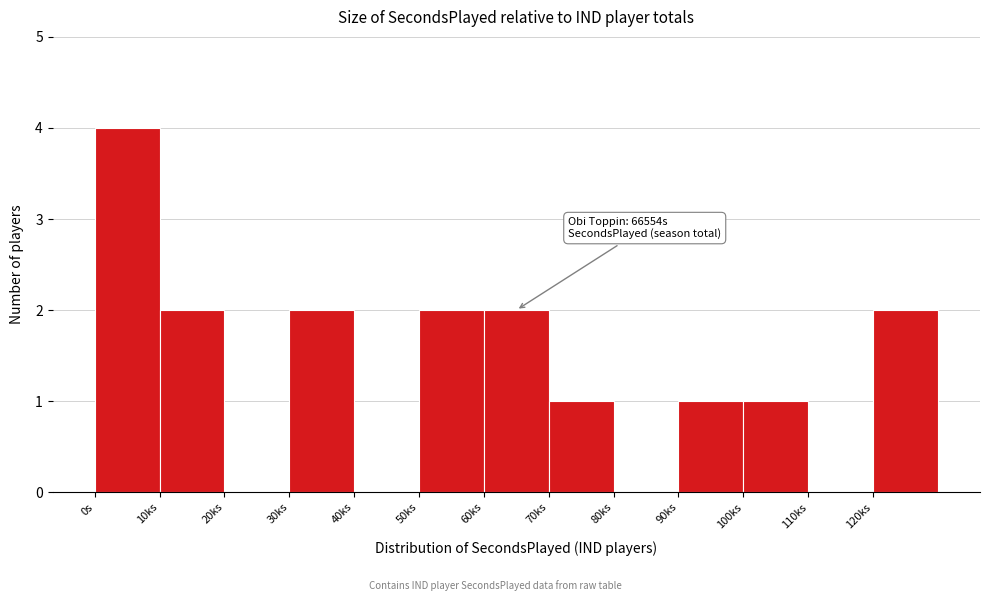

Reading right to left, what are all the values shown in this chart?

120ks=2	110ks=0	100ks=1	90ks=1	80ks=0	70ks=1	60ks=2	50ks=2	40ks=0	30ks=2	20ks=0	10ks=2	0s=4